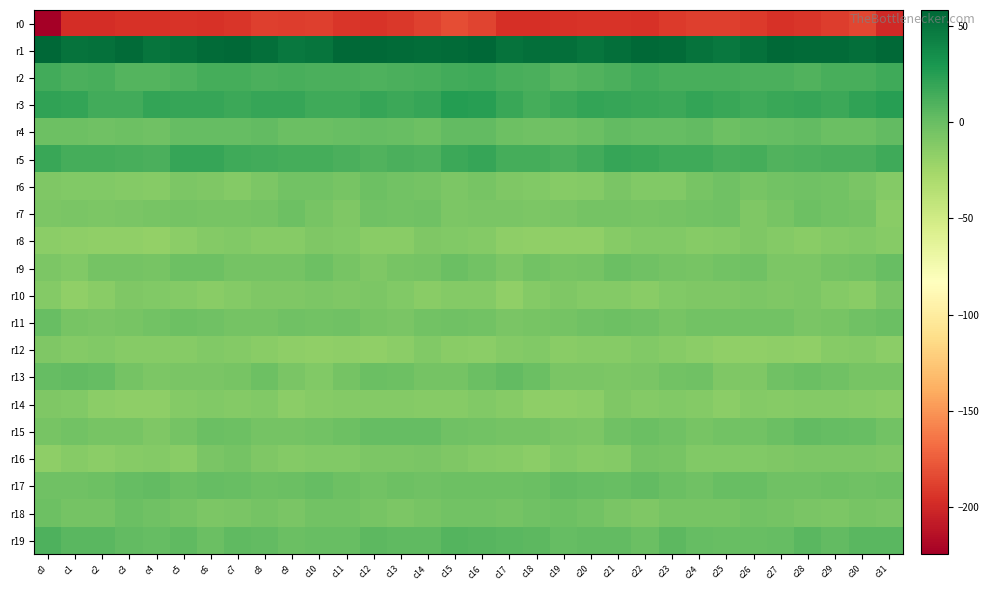

Which series has the widest spread of values?

r0